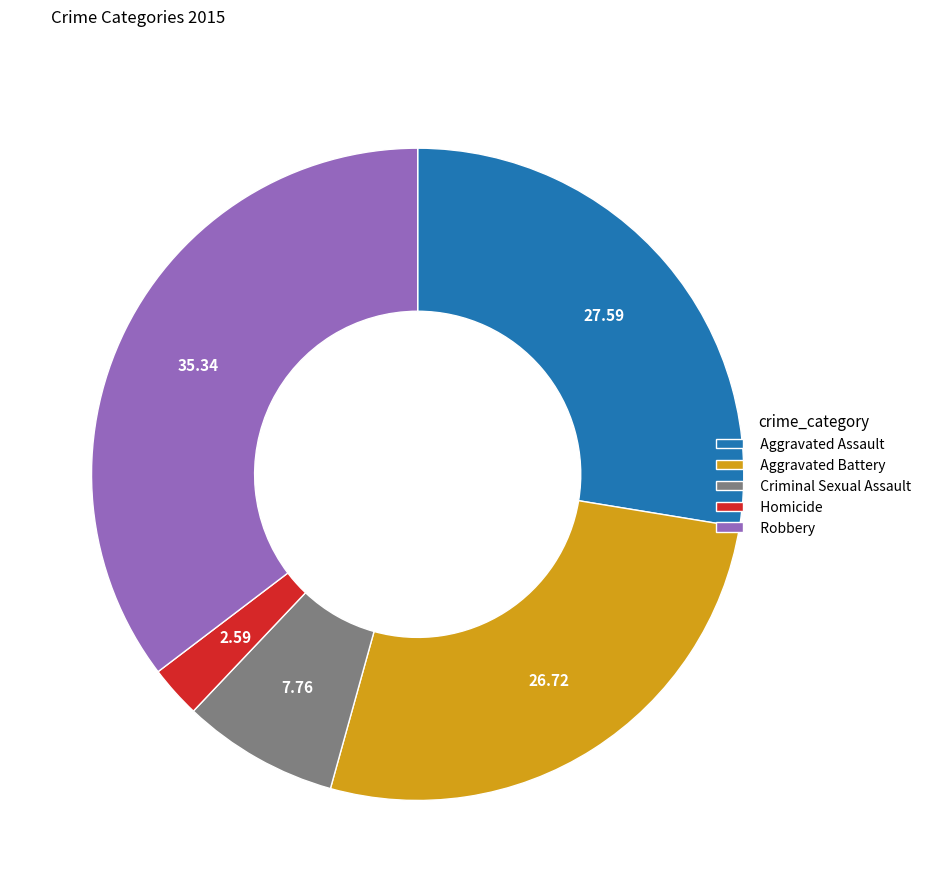

Is it true that Robbery is 50% of the pie?

False